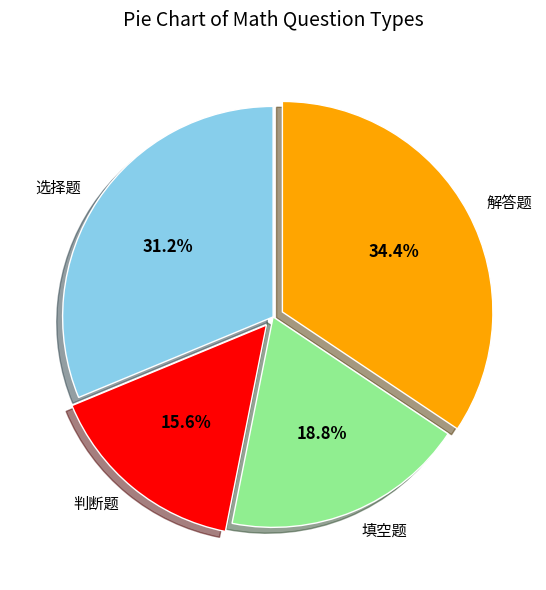

Which category has the biggest portion of the pie?

解答题